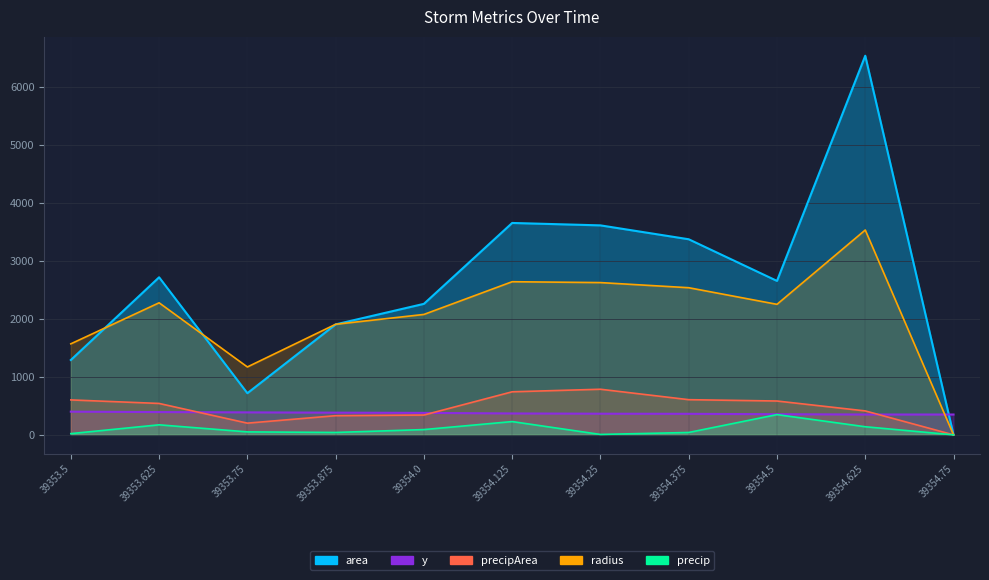

Which label corresponds to the largest value in the chart?

39354.625